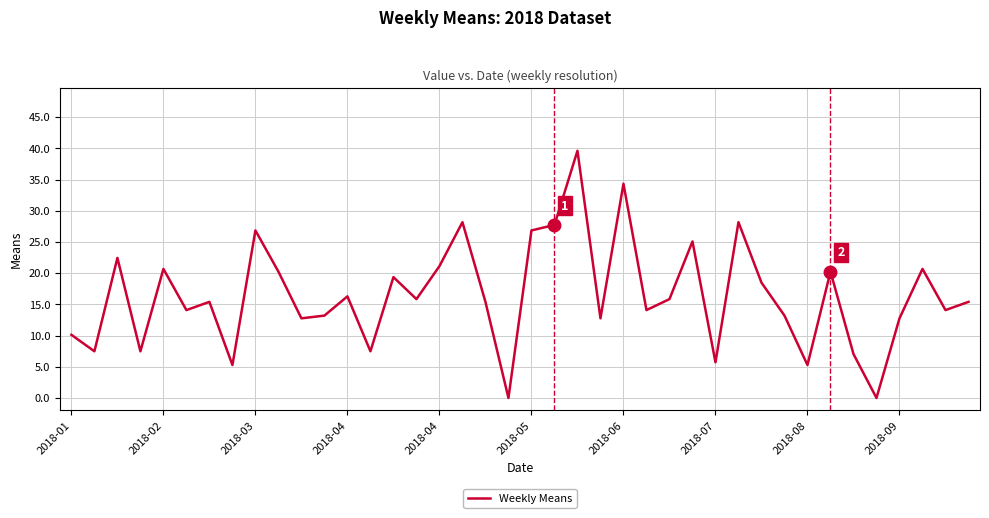

Count the number of data series in this chart.

1